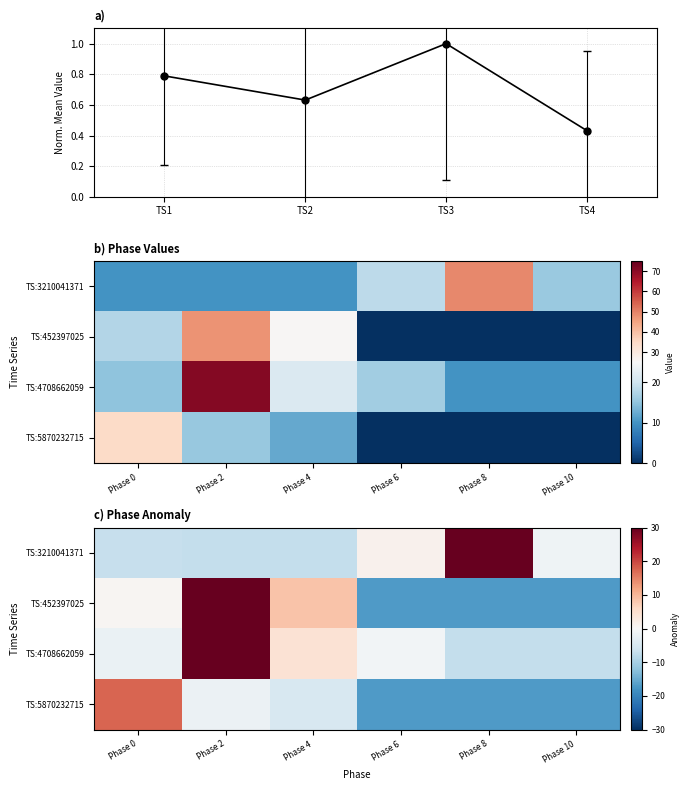

Which label corresponds to the smallest value in the chart?

Phase 6